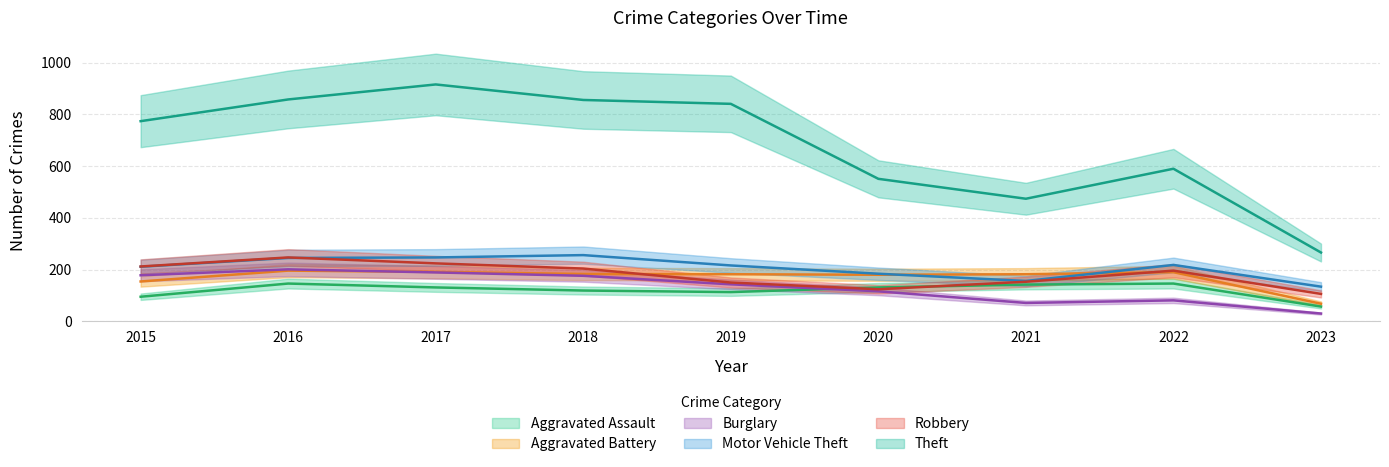

Read the Burglary value at 2023, to the nearest 10.

30